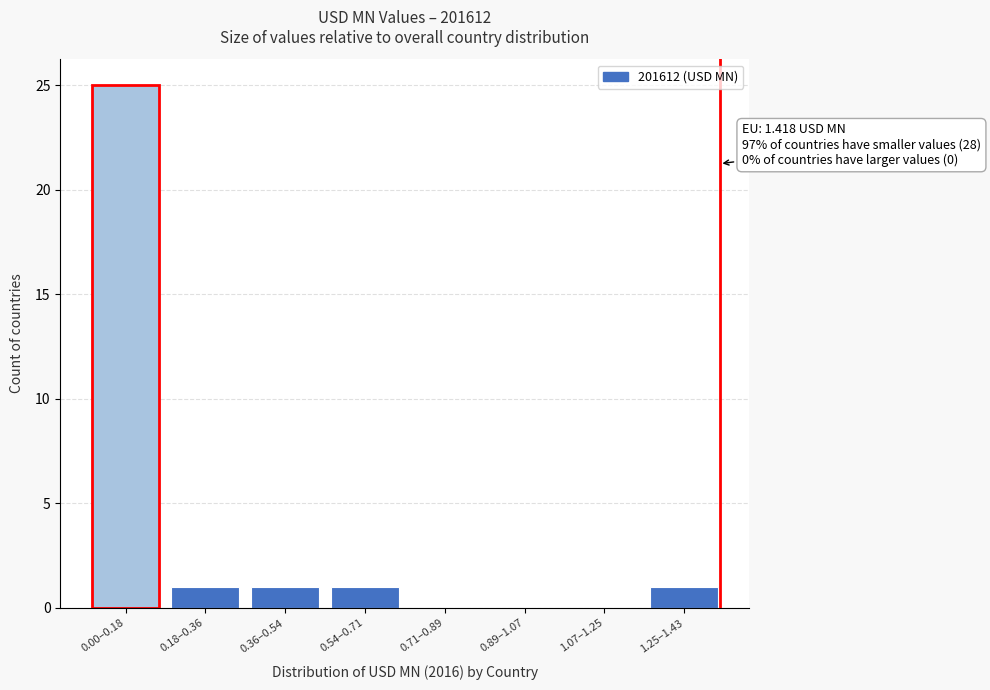

Reading left to right, what are all the values shown in this chart?

0.00–0.18=25	0.18–0.36=1	0.36–0.54=1	0.54–0.71=1	0.71–0.89=0	0.89–1.07=0	1.07–1.25=0	1.25–1.43=1